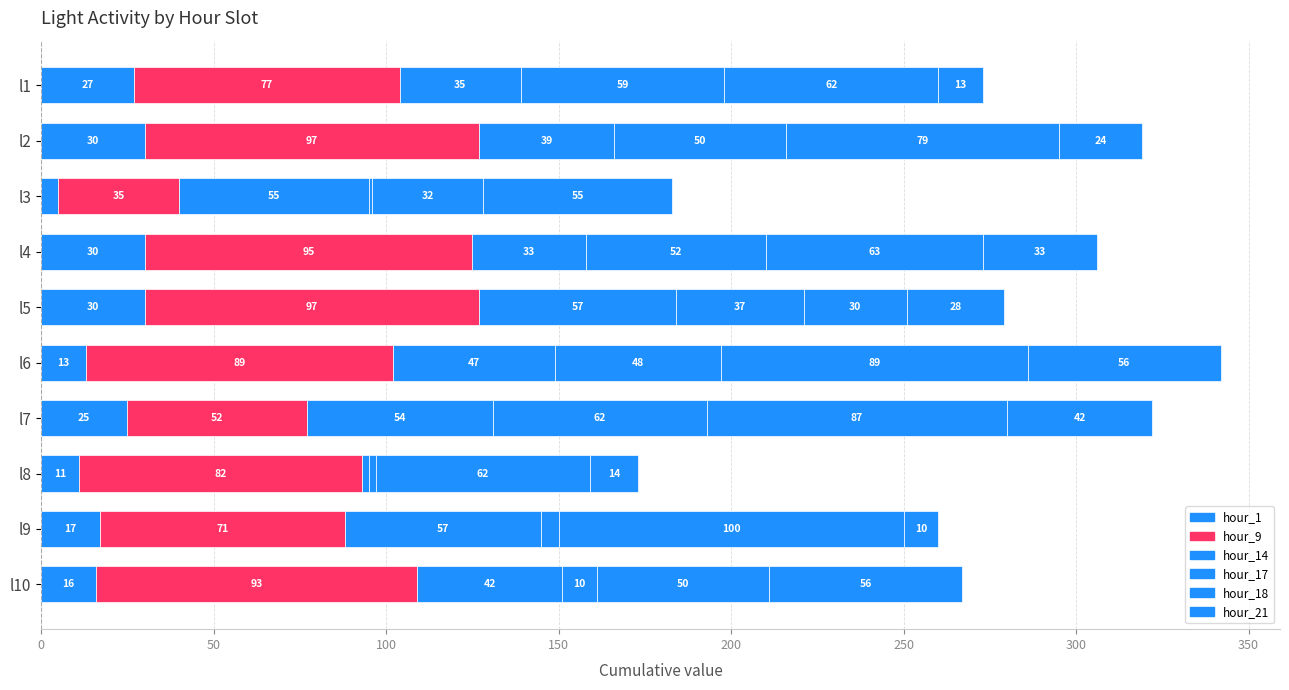

Count the number of categories in the chart.

10